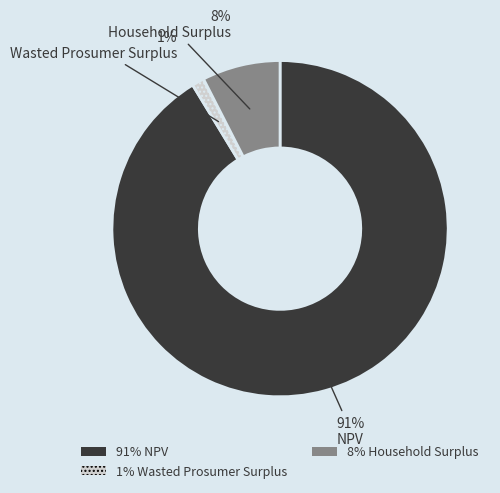

To the nearest percent, what is the difference between the largest and smallest slice percentages?

91%